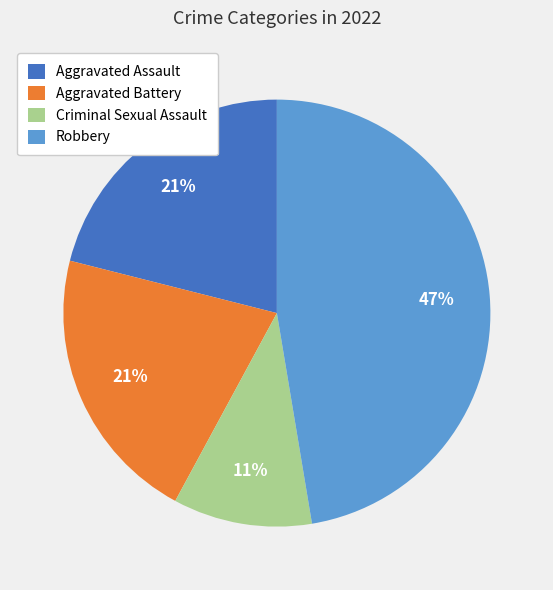

To the nearest percent, what is the combined percentage of Aggravated Assault and Aggravated Battery?

42%